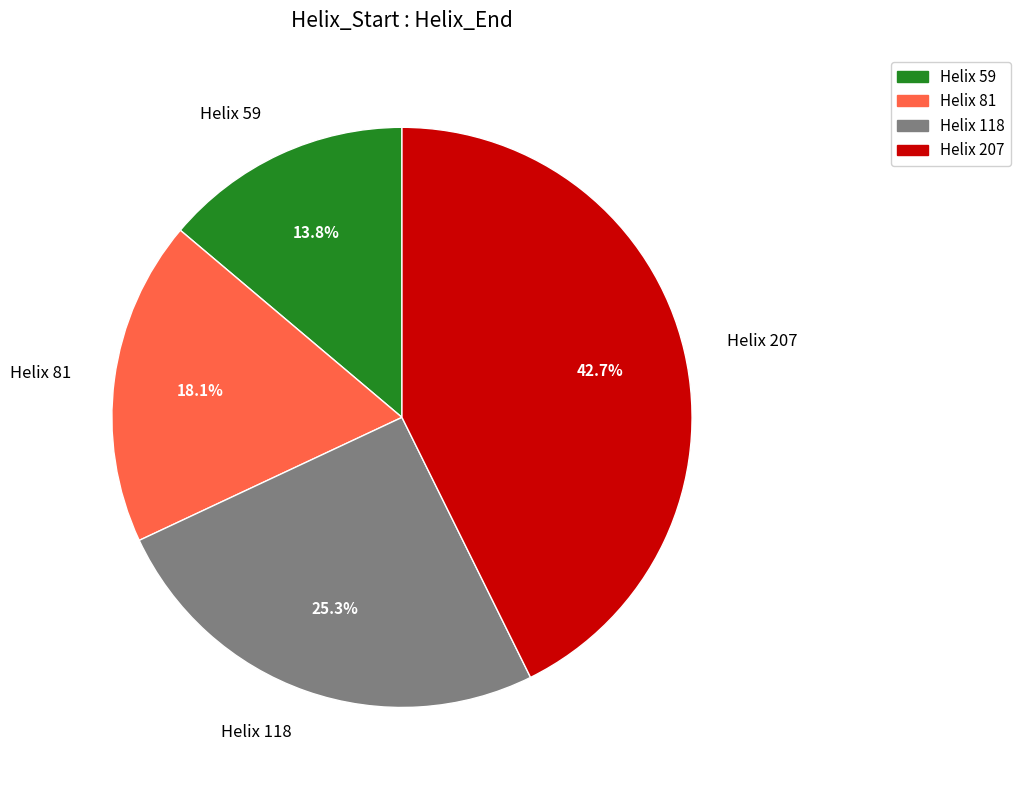

Which slice is the smallest?

Helix 59